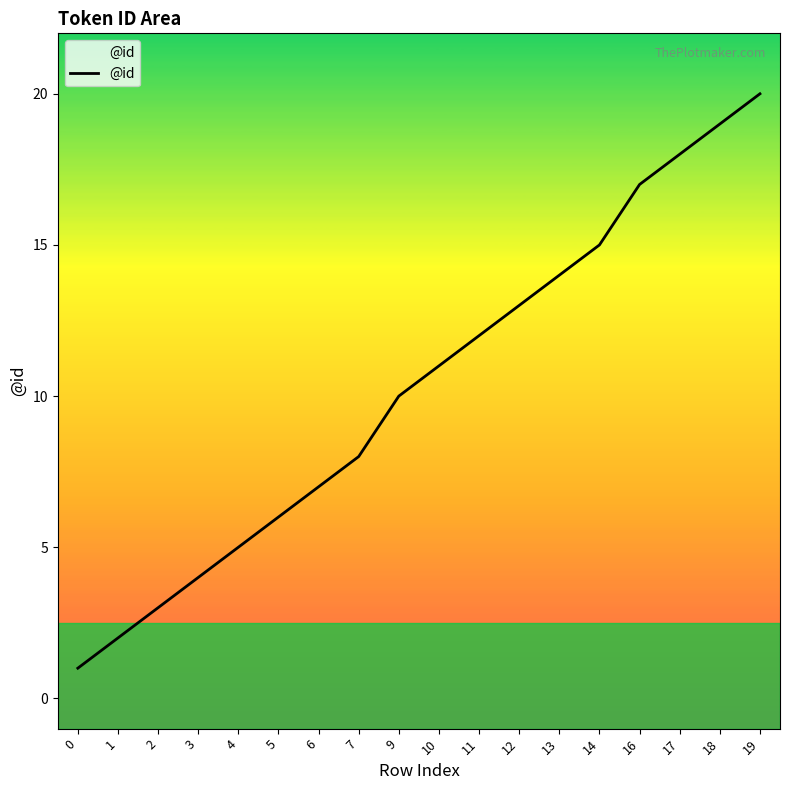

What is the average value?

10